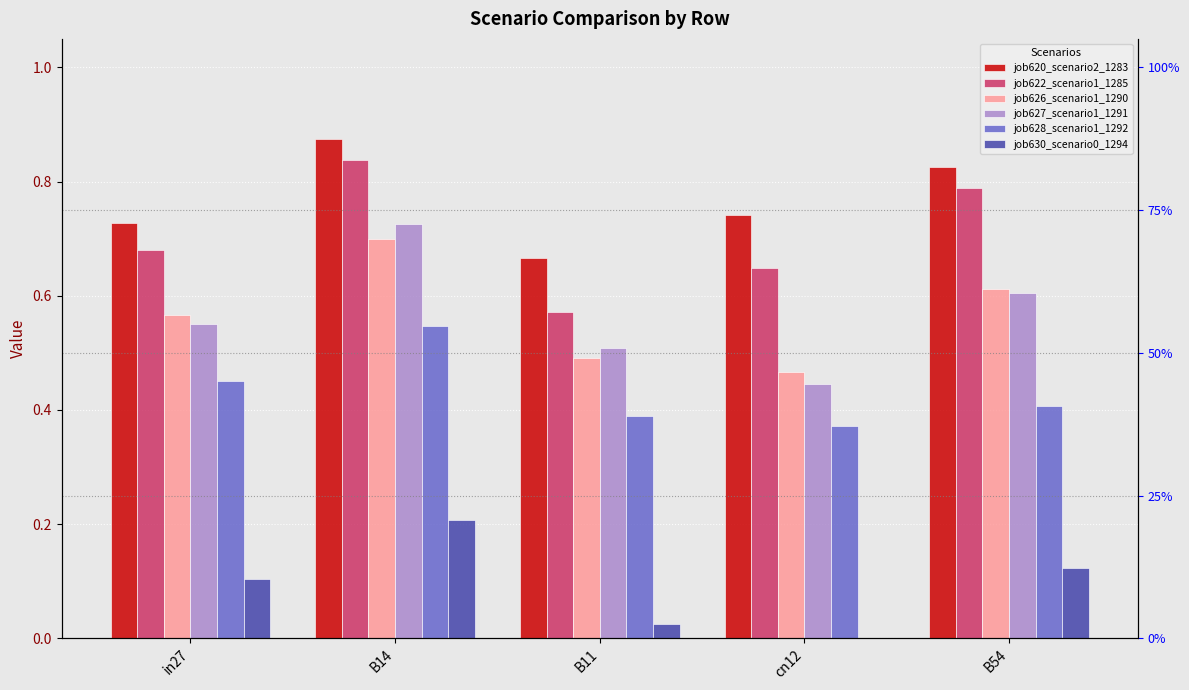

Reading right to left, what are all the values shown in this chart?

job620_scenario2_1283: 0.8	0.7	0.7	0.9	0.7
job622_scenario1_1285: 0.8	0.6	0.6	0.8	0.7
job626_scenario1_1290: 0.6	0.5	0.5	0.7	0.6
job627_scenario1_1291: 0.6	0.4	0.5	0.7	0.5
job628_scenario1_1292: 0.4	0.4	0.4	0.5	0.5
job630_scenario0_1294: 0.1	0.0	0.0	0.2	0.1